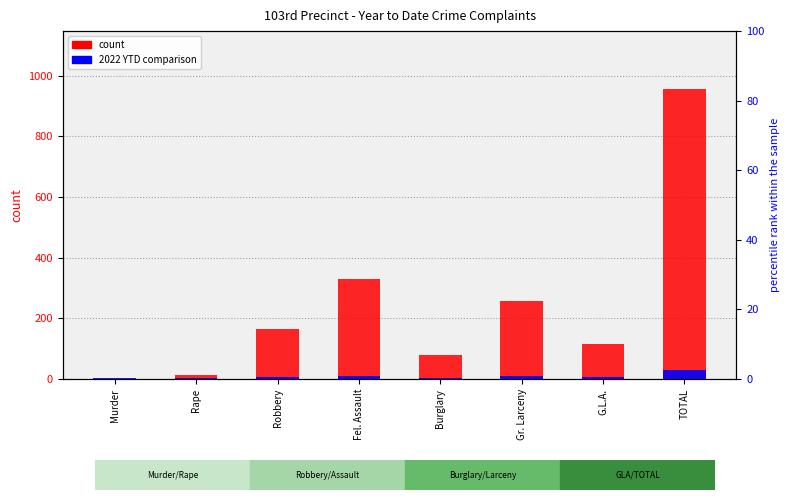

Rank the series at Burglary from lowest to highest value.

2022 YTD, 2023 YTD